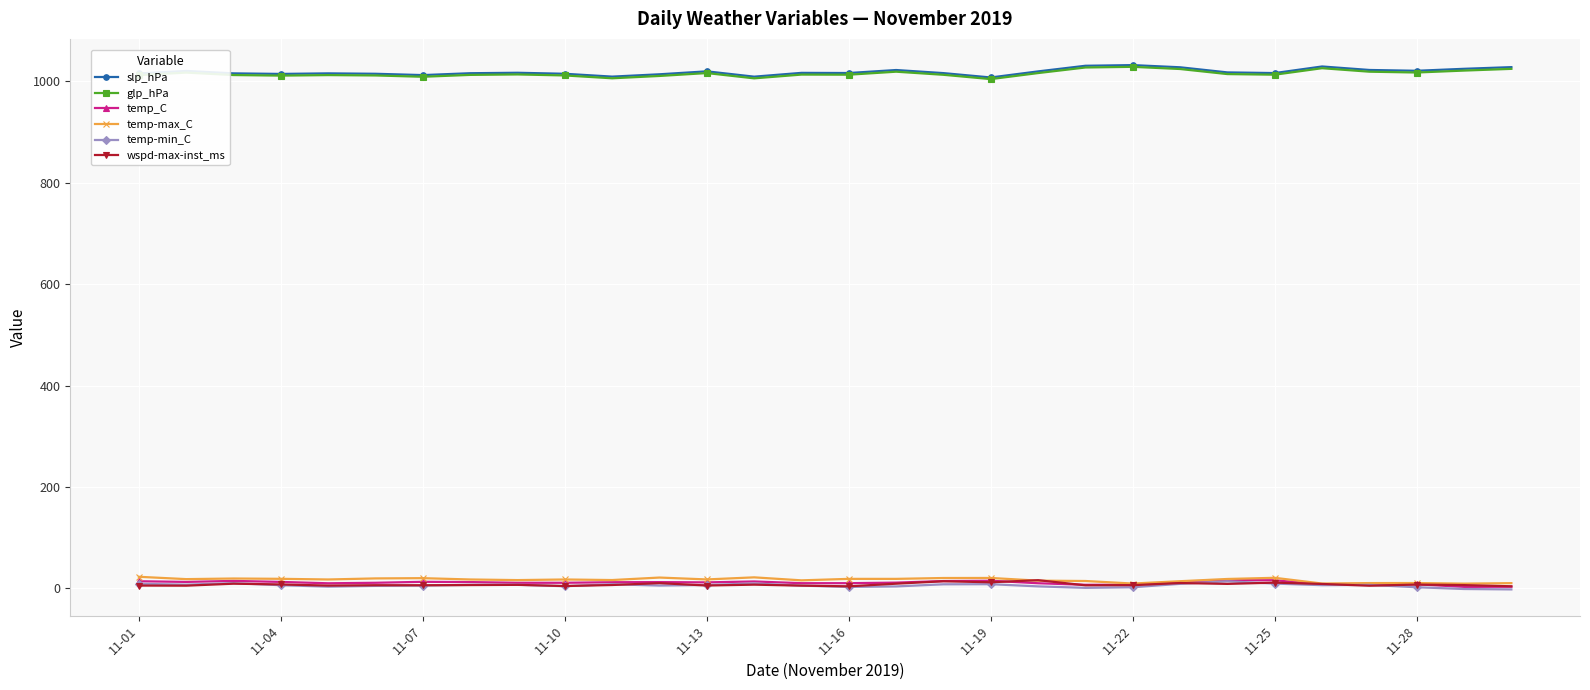

At how many categories does at least one series exceed 91?

30